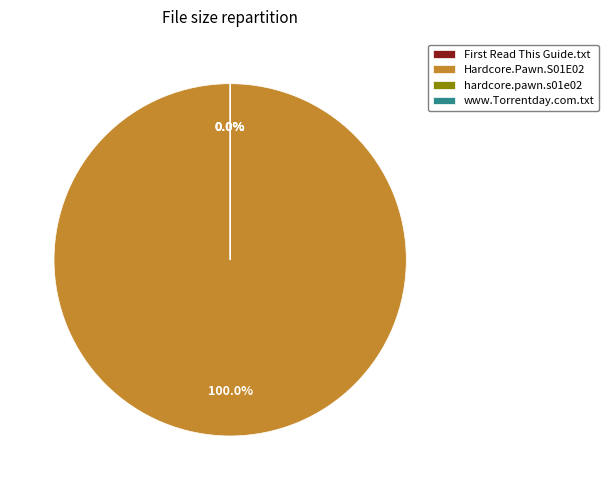

How many segments does this pie chart have?

4